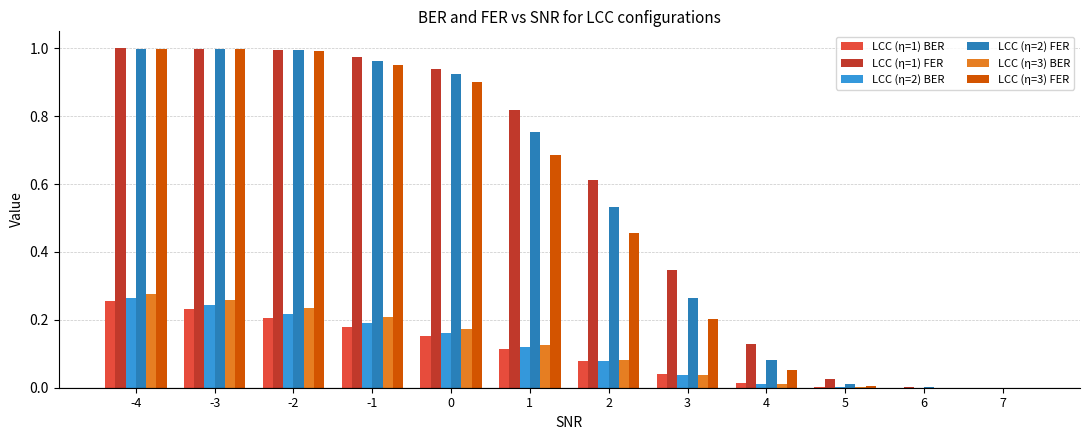

The LCC (η=1) FER series shows 1.7 at -1. True or false?

False